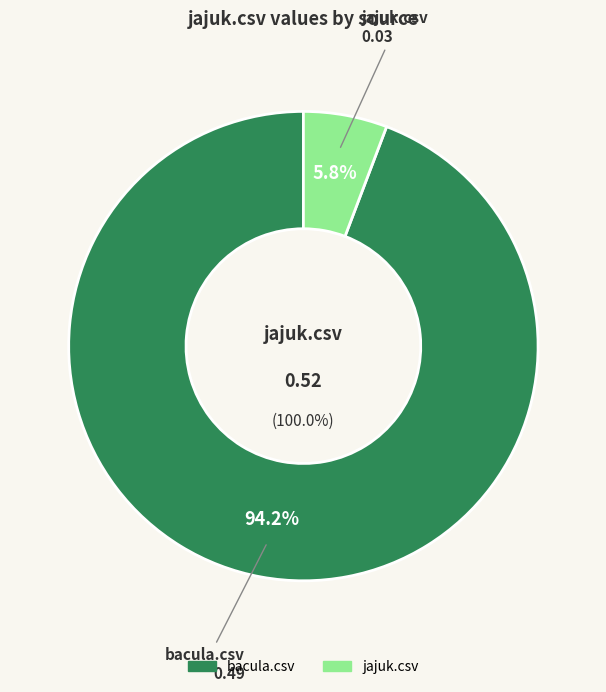

To the nearest percent, what percentage of the pie is jajuk.csv?

6%